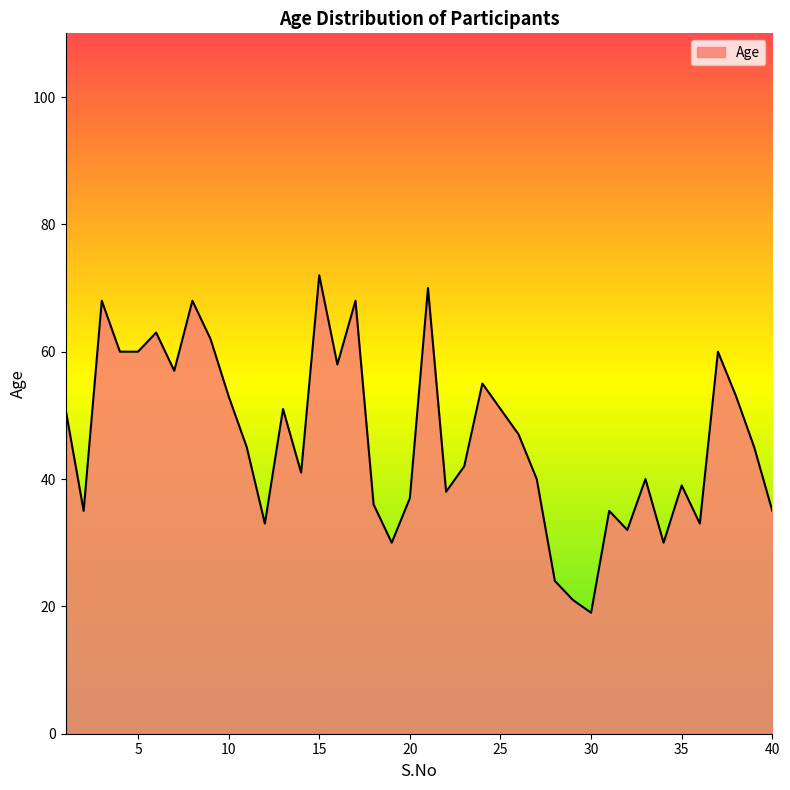

What is the greatest value displayed?

72